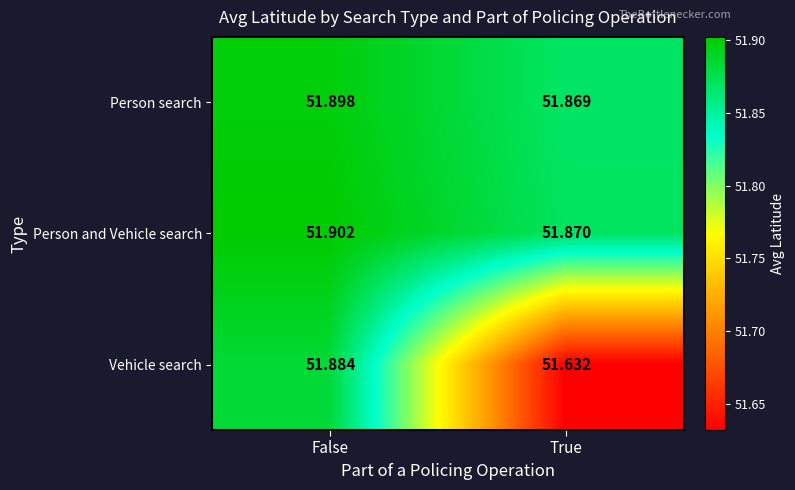

At which label is Person and Vehicle search closest to 51?

True